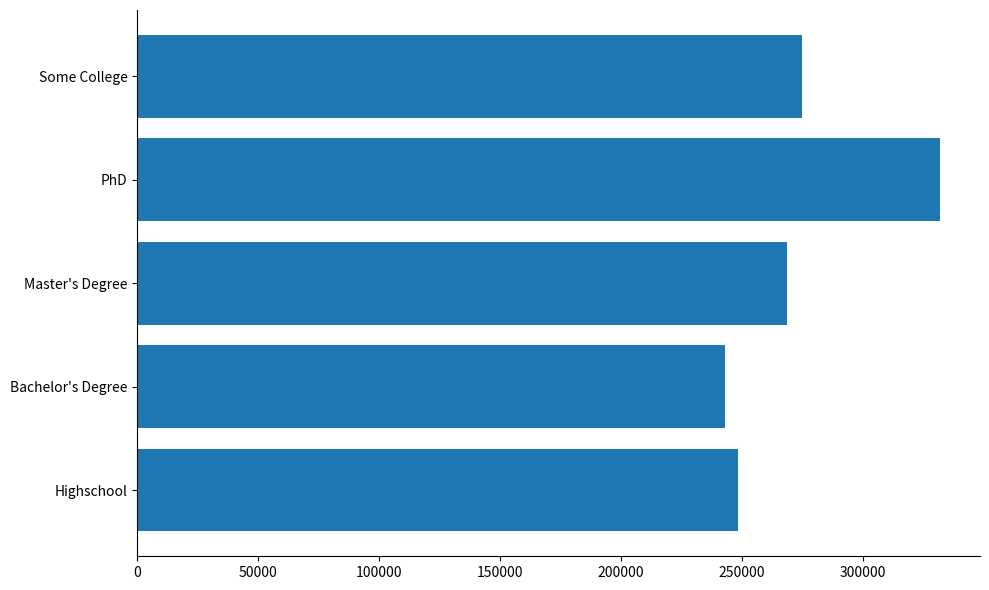

Which label corresponds to the smallest value in the chart?

Bachelor's Degree